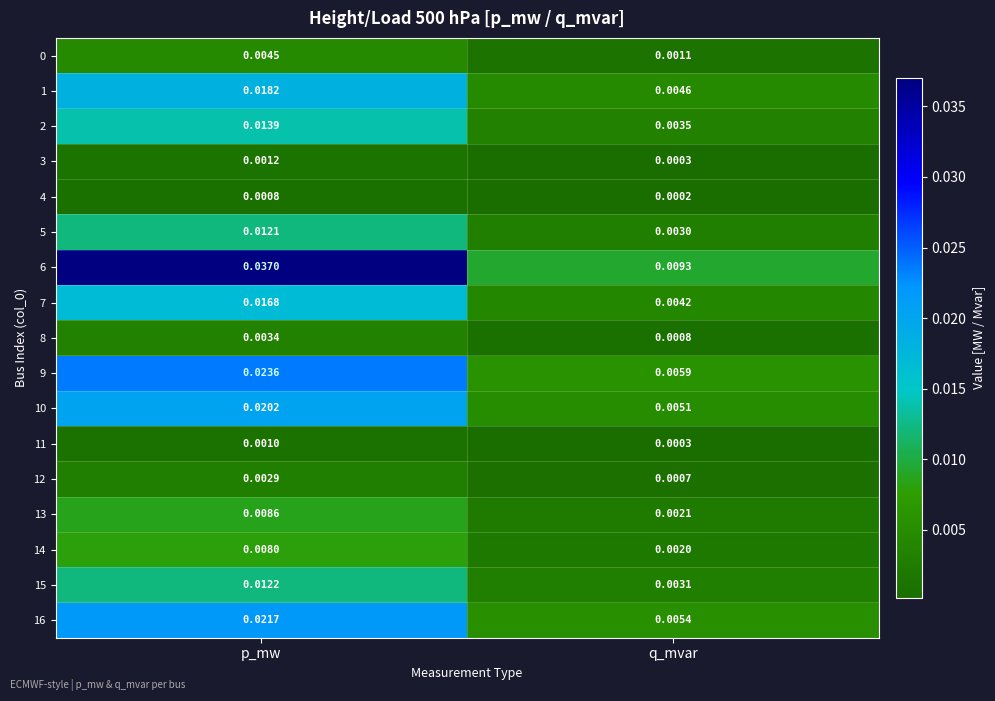

Where is 12 nearest to the value 0?

q_mvar